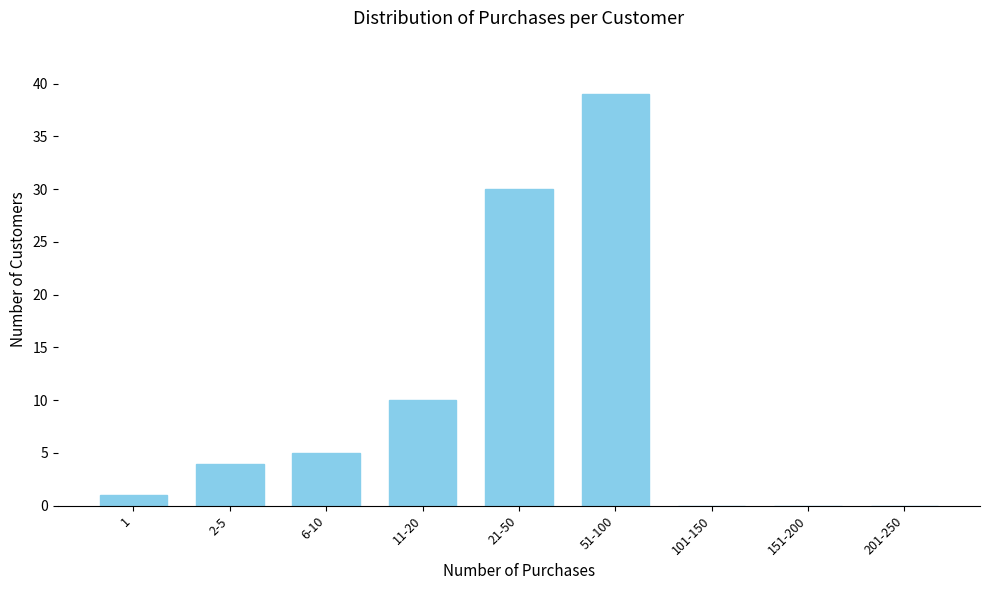

Reading left to right, transcribe all the data shown in this chart.

1=1	2-5=4	6-10=5	11-20=10	21-50=30	51-100=39	101-150=0	151-200=0	201-250=0